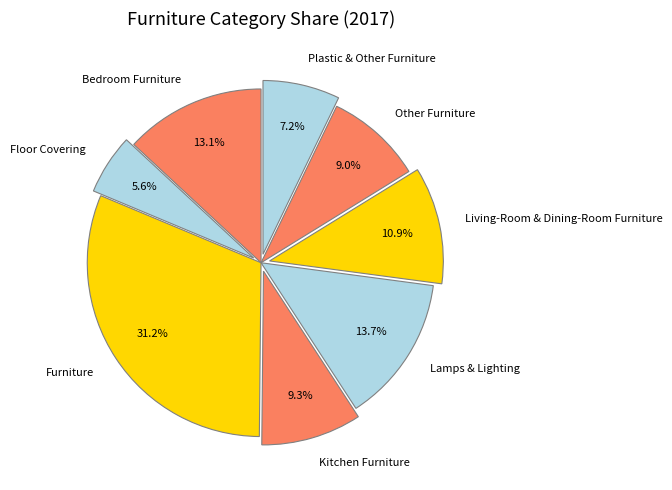

To the nearest percent, what percentage of the pie is Bedroom Furniture?

13%